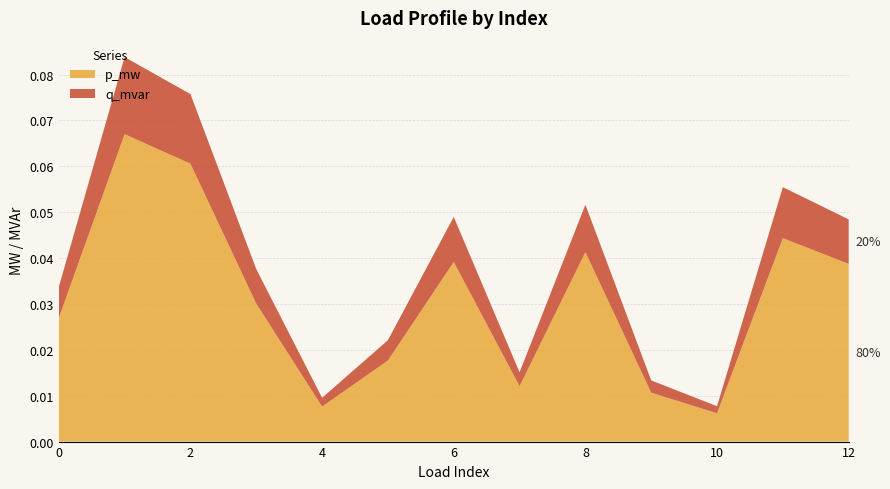

Reading left to right, list all the values displayed in this chart.

p_mw: 0=0.0	1=0.1	2=0.1	3=0.0	4=0.0	5=0.0	6=0.0	7=0.0	8=0.0	9=0.0	10=0.0	11=0.0	12=0.0
q_mvar: 0=0.0	1=0.0	2=0.0	3=0.0	4=0.0	5=0.0	6=0.0	7=0.0	8=0.0	9=0.0	10=0.0	11=0.0	12=0.0